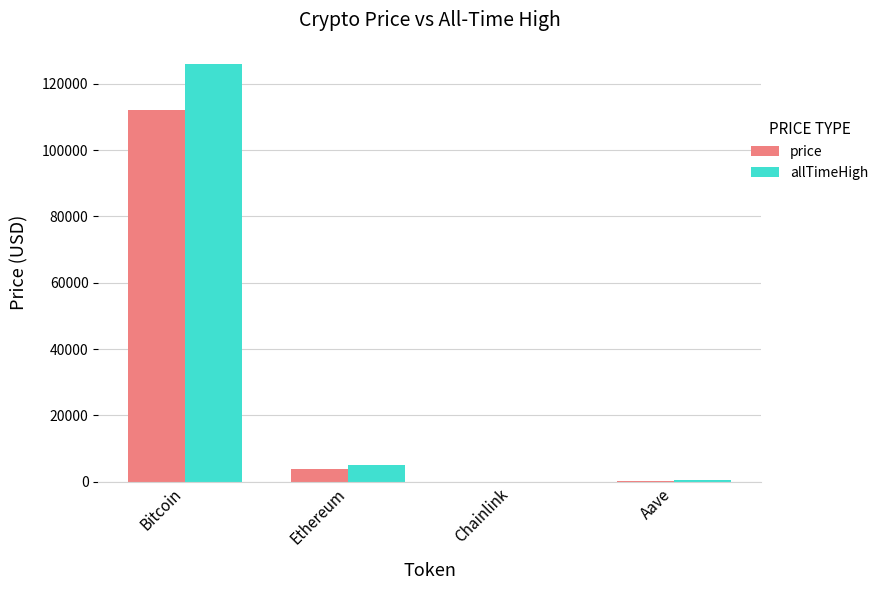

Where is price nearest to the value 56039?

Ethereum